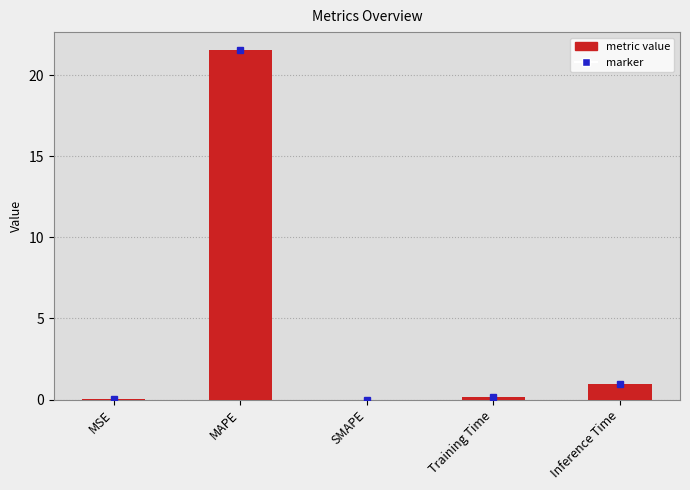

What is the difference between the values at MAPE and SMAPE?

21.6